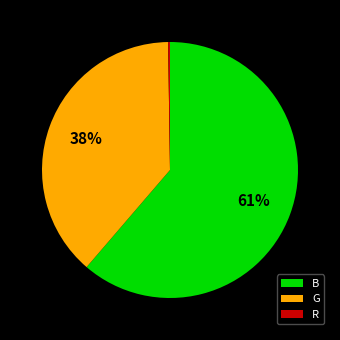

To the nearest percent, what is the average slice percentage?

33%